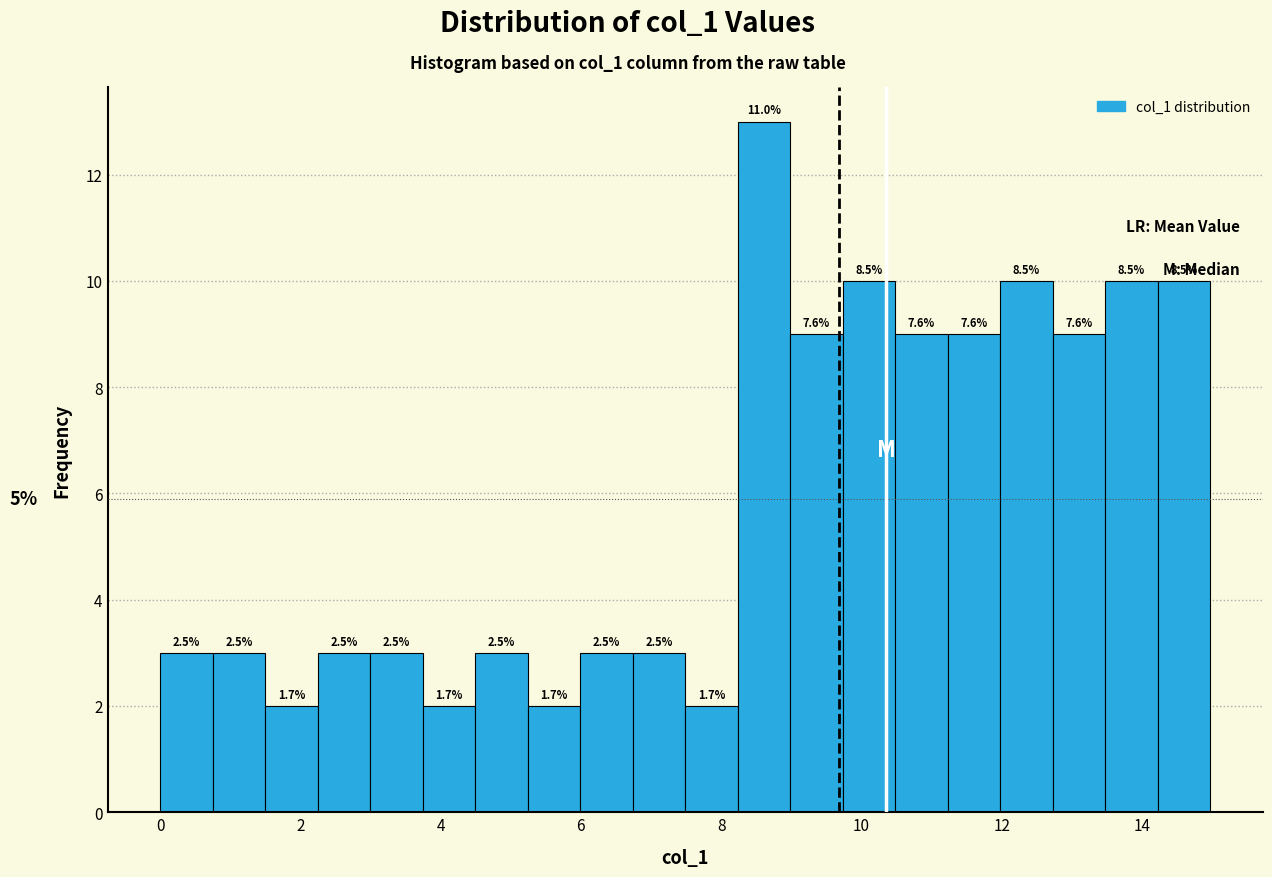

Around what value on the x-axis is the tallest bar? Give the approximate position of its centre, as read against the axis.

8.6